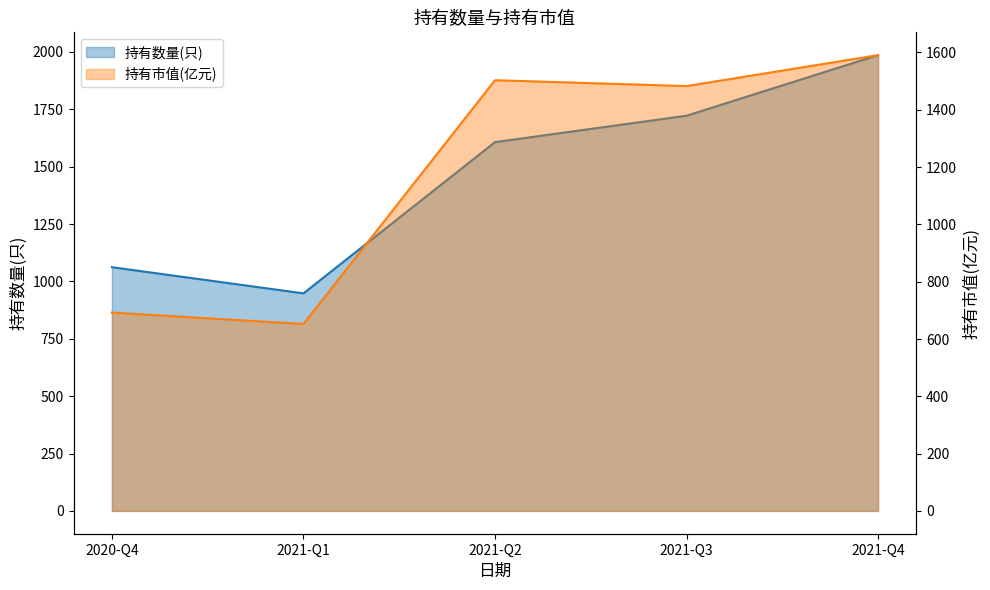

What position from the right is 2020-Q4?

5